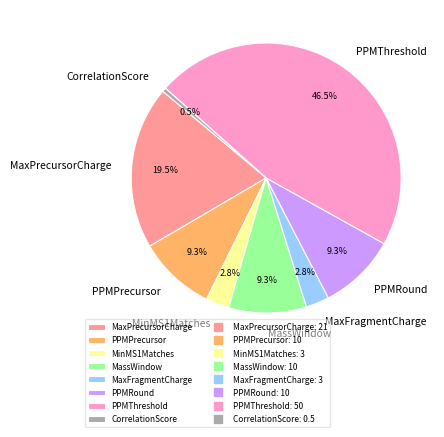

Which category has the smallest portion of the pie?

CorrelationScore